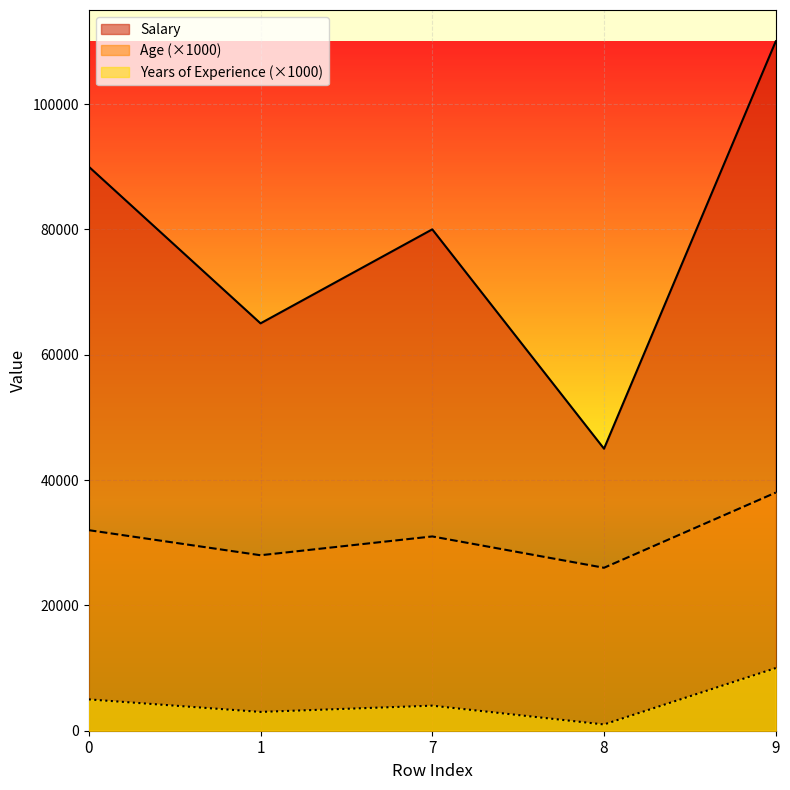

What is the value of the Salary point at the 1st from the left?

90000